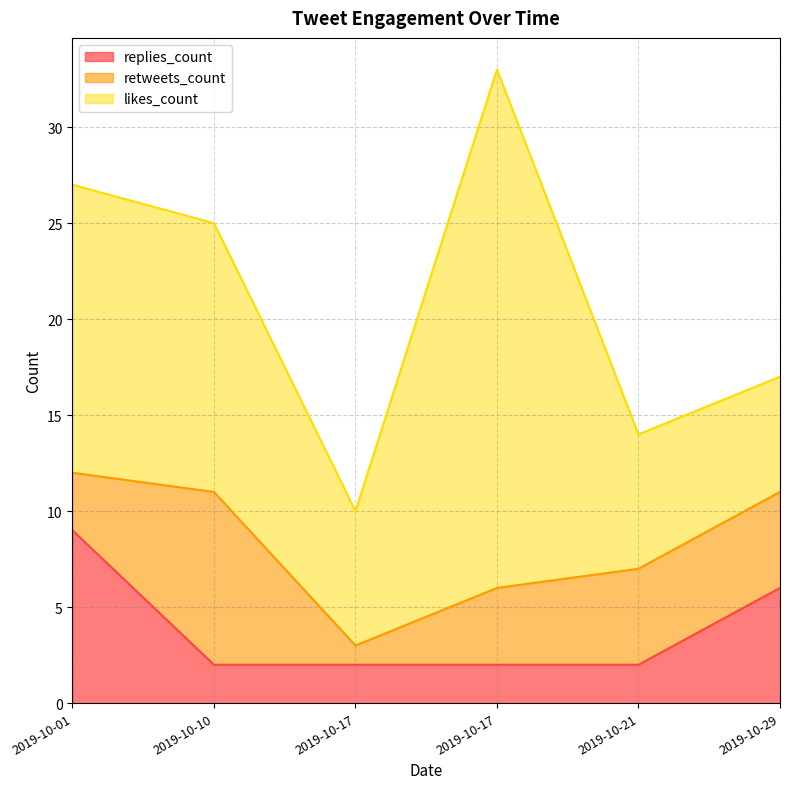

Where is the first local maximum for retweets_count?

2019-10-10